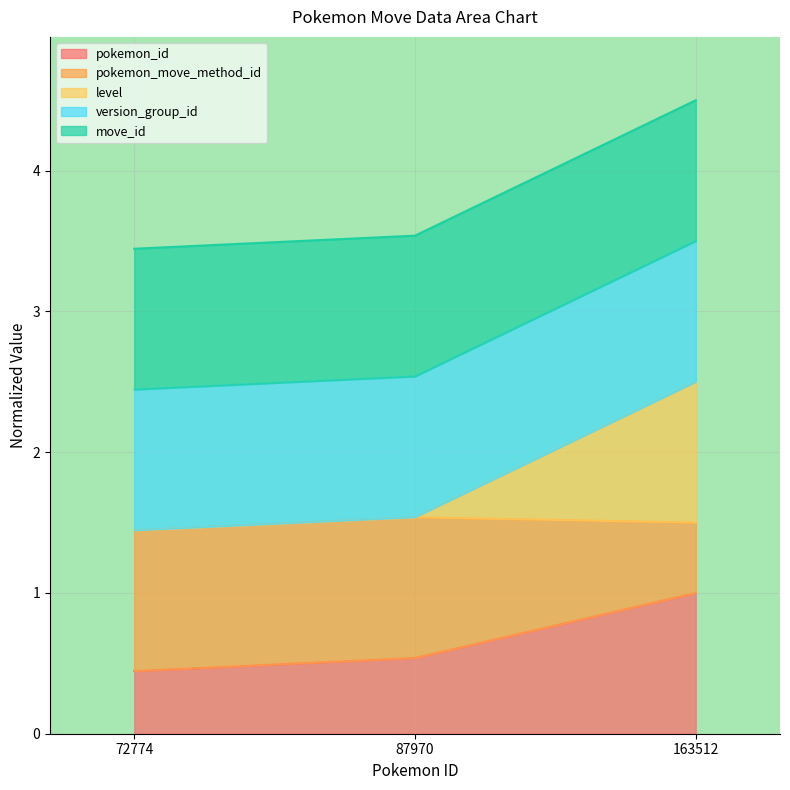

Between 163512 and 72774, which is larger?

163512